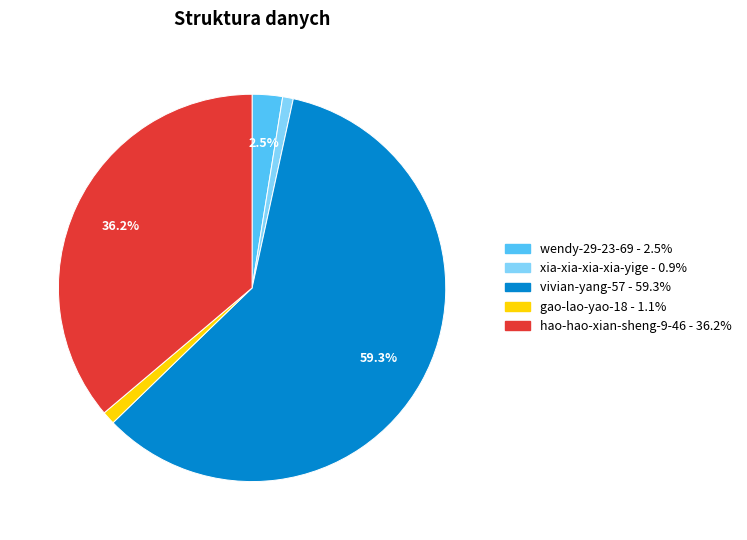

How many slices are in this pie chart?

5